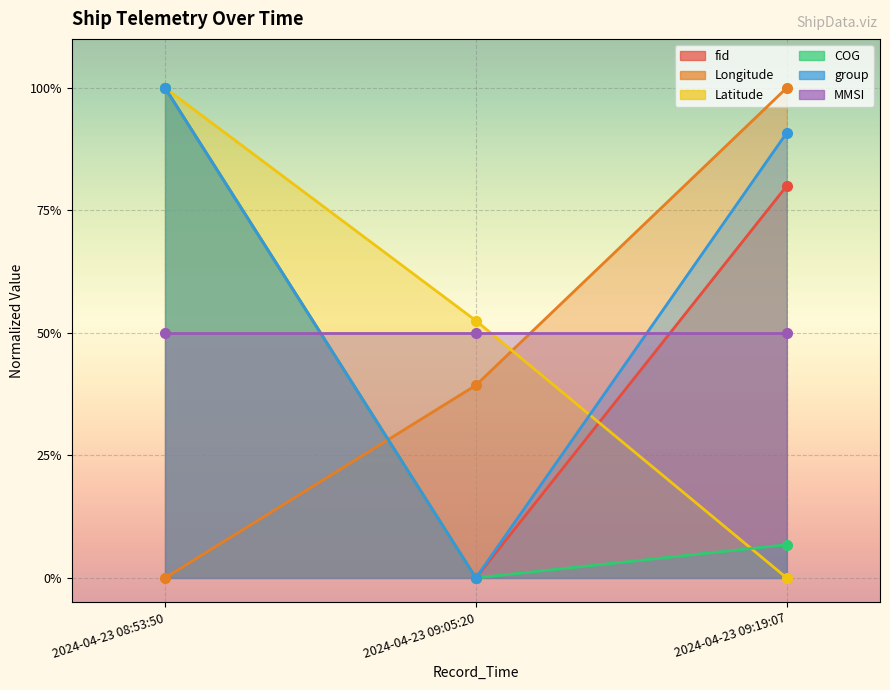

What is the value of the Longitude point at the 3rd from the left?

1.0